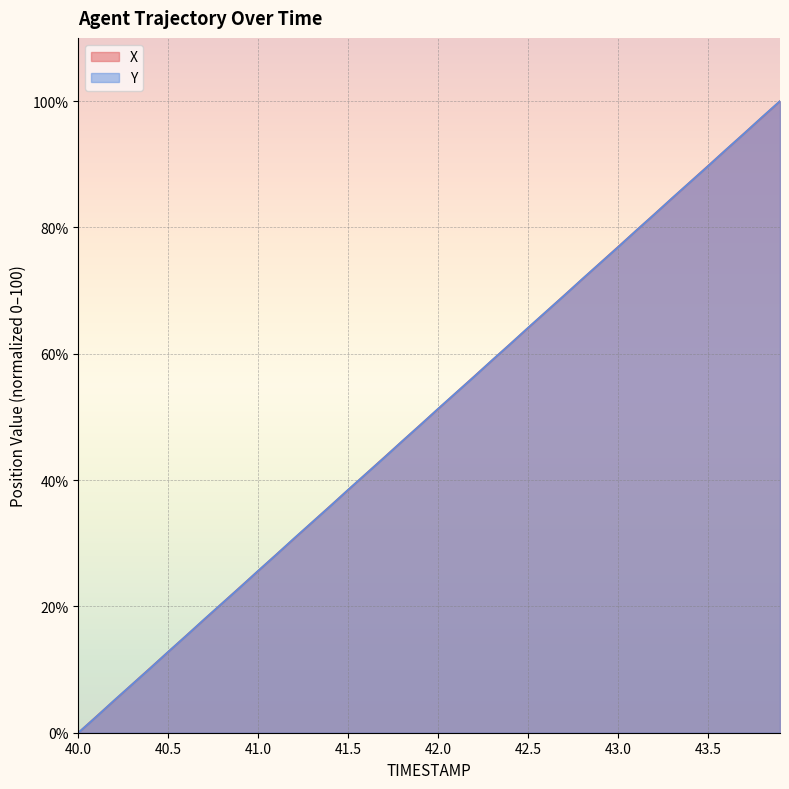

Reading right to left, list all the values displayed in this chart.

X: 100.0	97.4	94.9	92.3	89.7	87.2	84.6	82.1	79.5	76.9	74.4	71.8	69.2	66.7	64.1	61.5	59.0	56.4	53.8	51.3	48.7	46.2	43.6	41.0	38.5	35.9	33.3	30.8	28.2	25.6	23.1	20.5	17.9	15.4	12.8	10.3	7.7	5.1	2.6	0.0
Y: 100.0	97.5	94.9	92.3	89.7	87.2	84.6	82.0	79.5	76.9	74.3	71.8	69.2	66.7	64.1	61.5	59.0	56.4	53.8	51.3	48.7	46.2	43.5	41.0	38.5	35.9	33.3	30.8	28.2	25.7	23.0	20.5	18.0	15.4	12.8	10.2	7.7	5.1	2.5	0.0